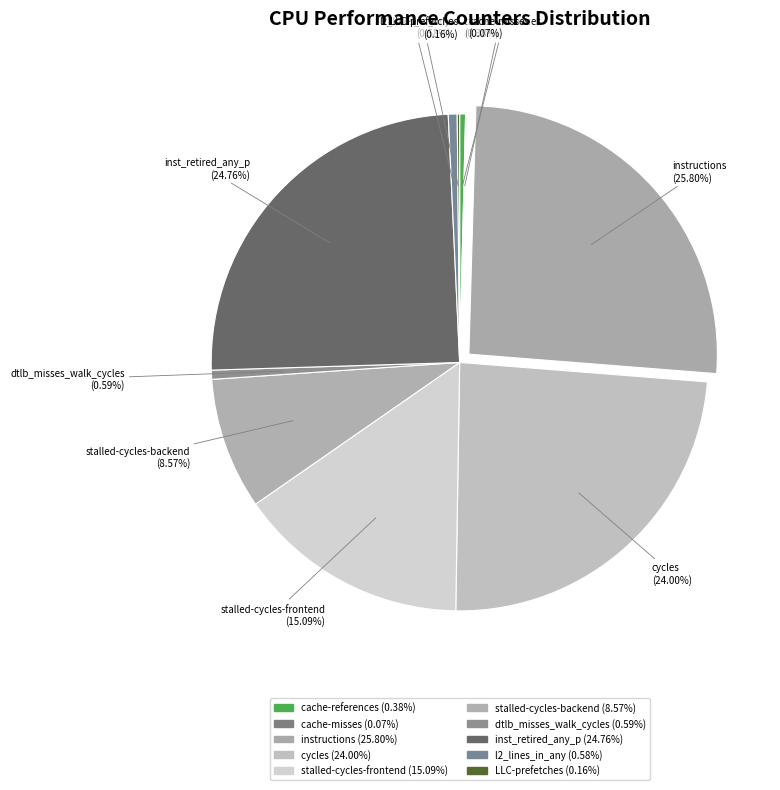

What is the ratio of the value at dtlb_misses_walk_cycles to the value at l2_lines_in_any?

1.0